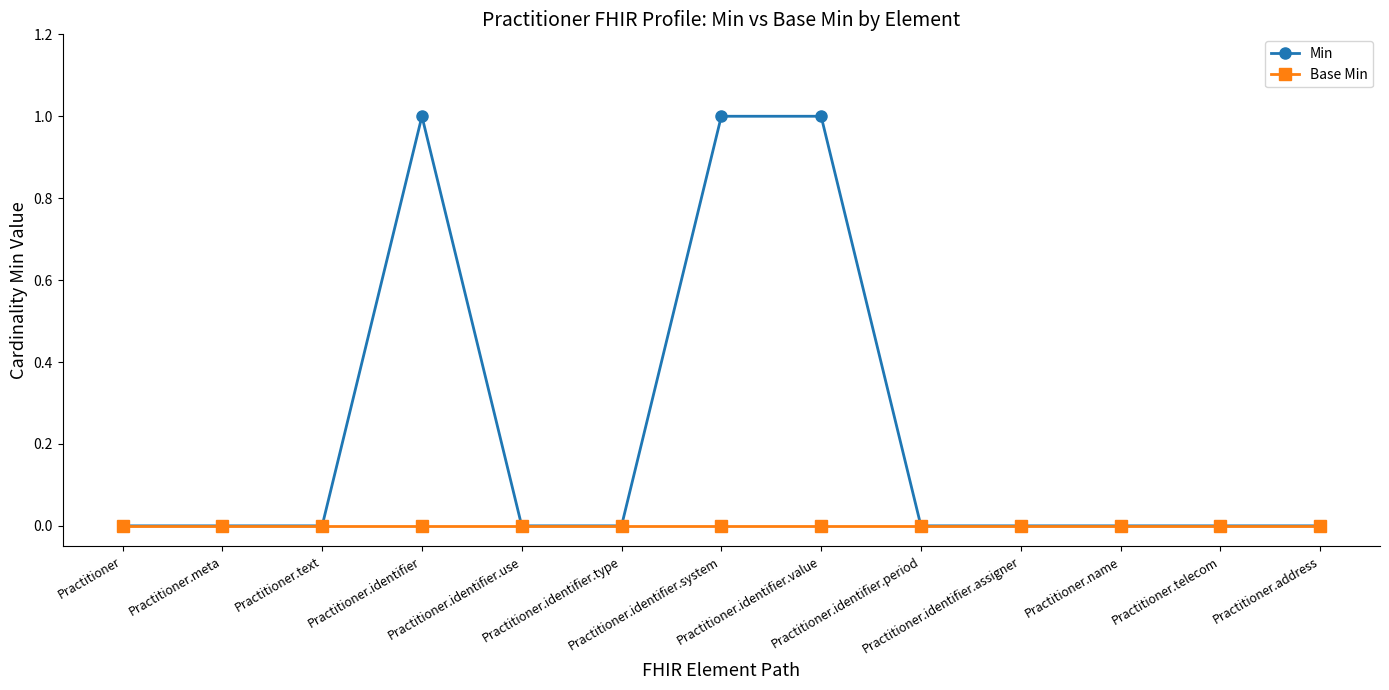

What are all the series names shown in the legend?

Min, Base Min